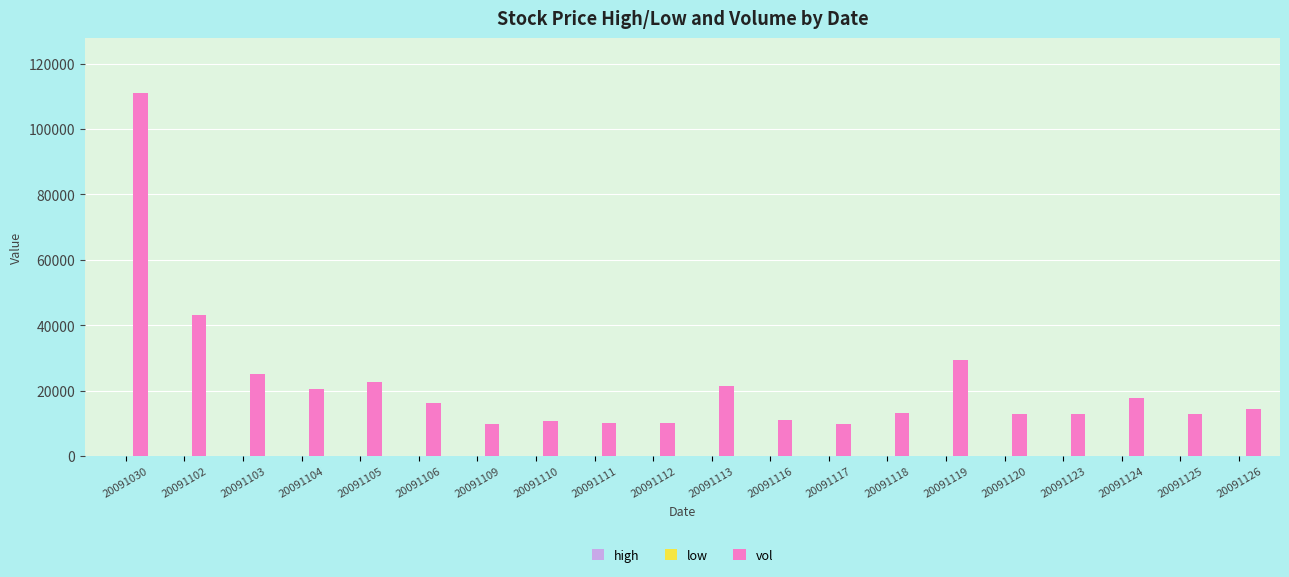

Between 20091110 and 20091119, which series saw the biggest shift?

vol